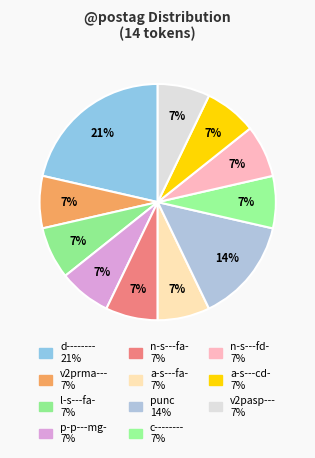

Count the number of slices in the pie.

11